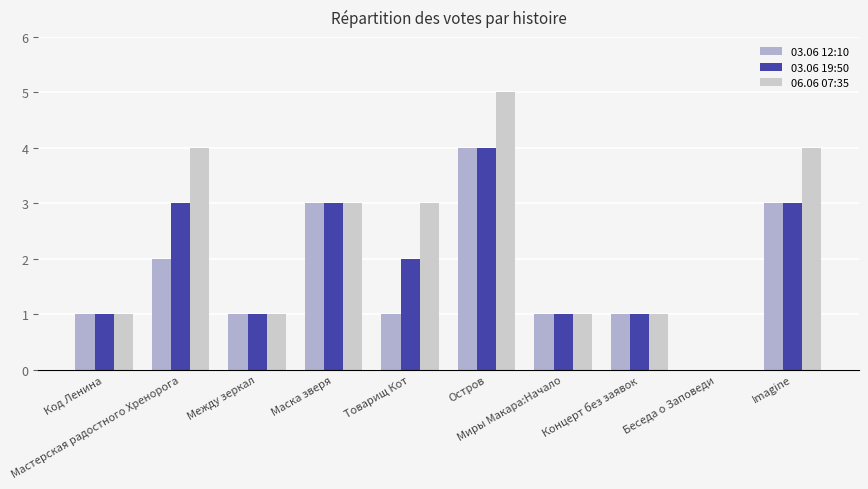

List the series in order of their overall mean, highest first.

06.06 07:35, 03.06 19:50, 03.06 12:10